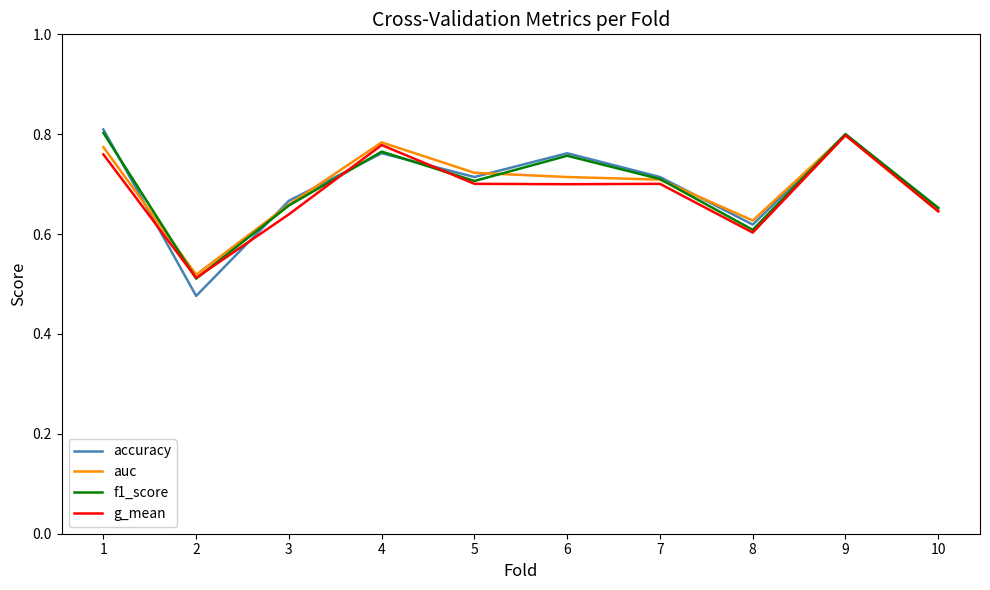

Which category has the highest value across all series?

1